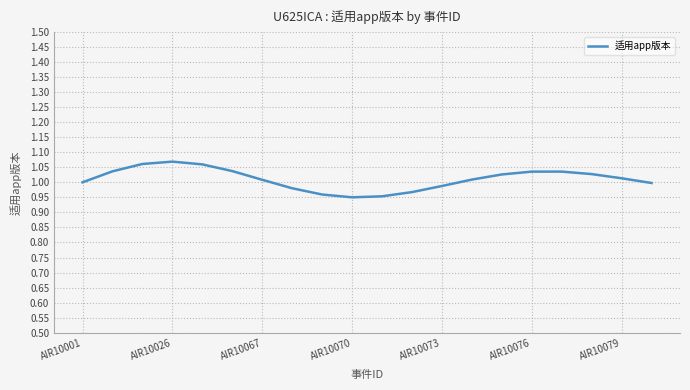

True or false: the data shows 0.4 at AIR10067.

False